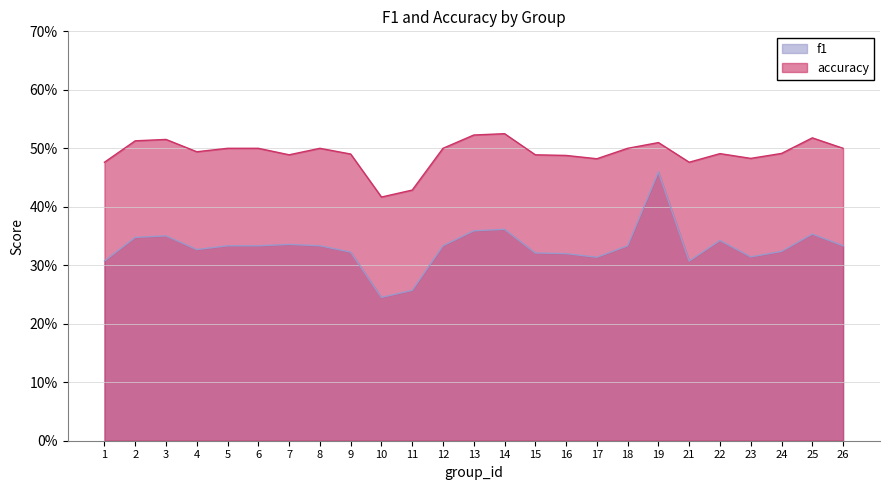

What value does the accuracy series have at 9?

0.5